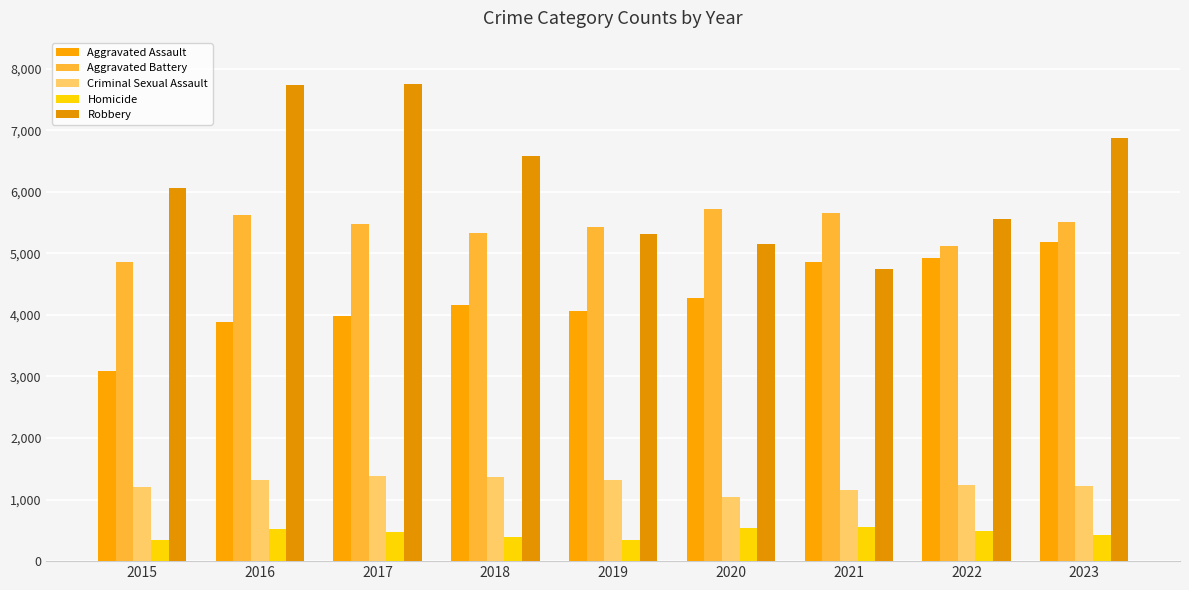

Where does the Aggravated Battery series first go above 5481?

2016